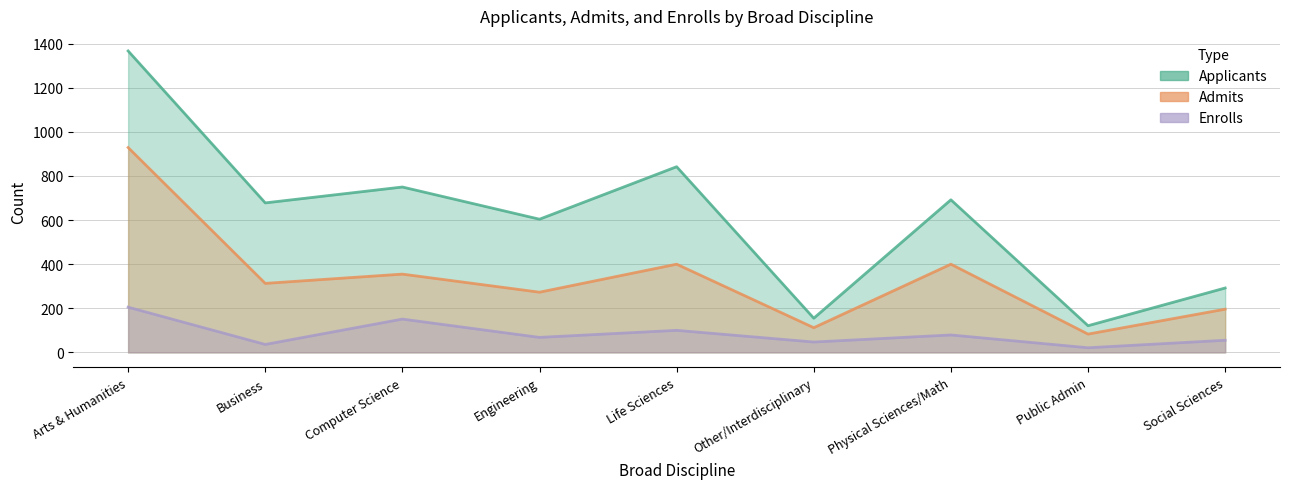

How many data points in Enrolls are less than 68?

4